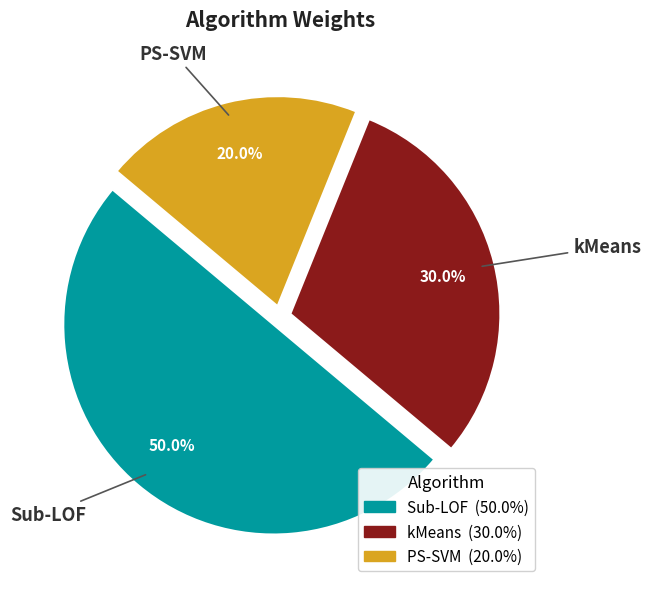

What is the smallest slice in the pie chart?

PS-SVM